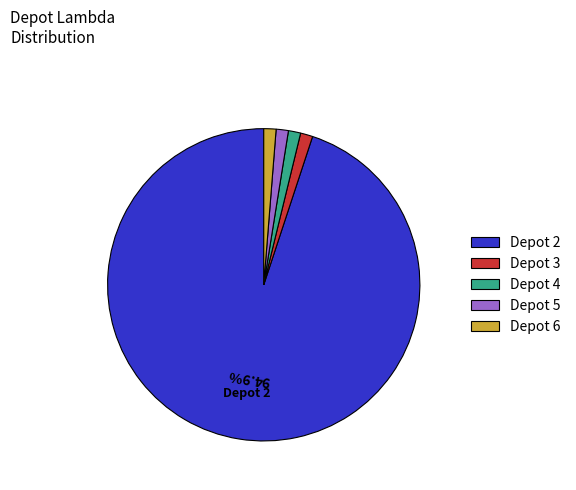

What is the ratio of the value at Depot 6 to the value at Depot 4?

1.0